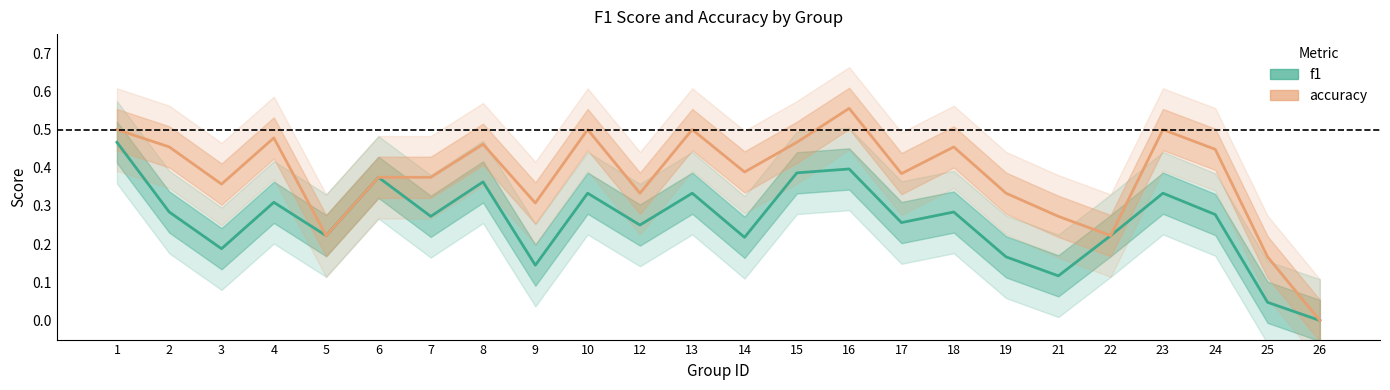

What is the greatest value displayed?

0.6